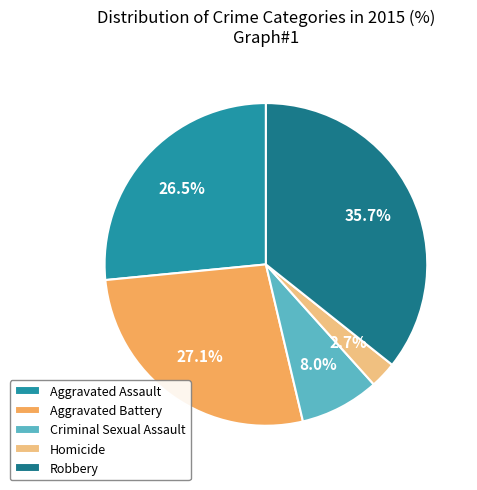

Rank the categories by value from highest to lowest.

Robbery, Aggravated Battery, Aggravated Assault, Criminal Sexual Assault, Homicide